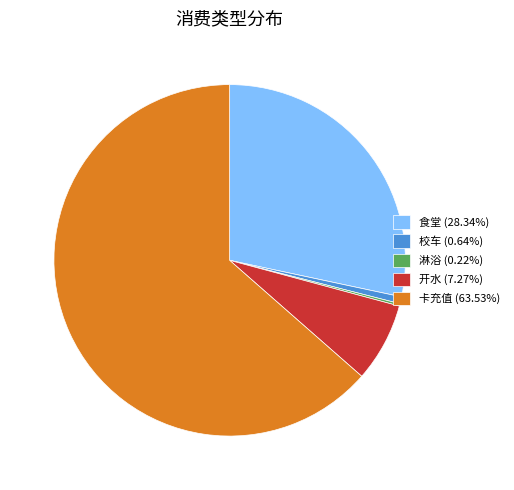

Combined, do 卡充值 (63.53%) and 开水 (7.27%) account for over 50%?

Yes